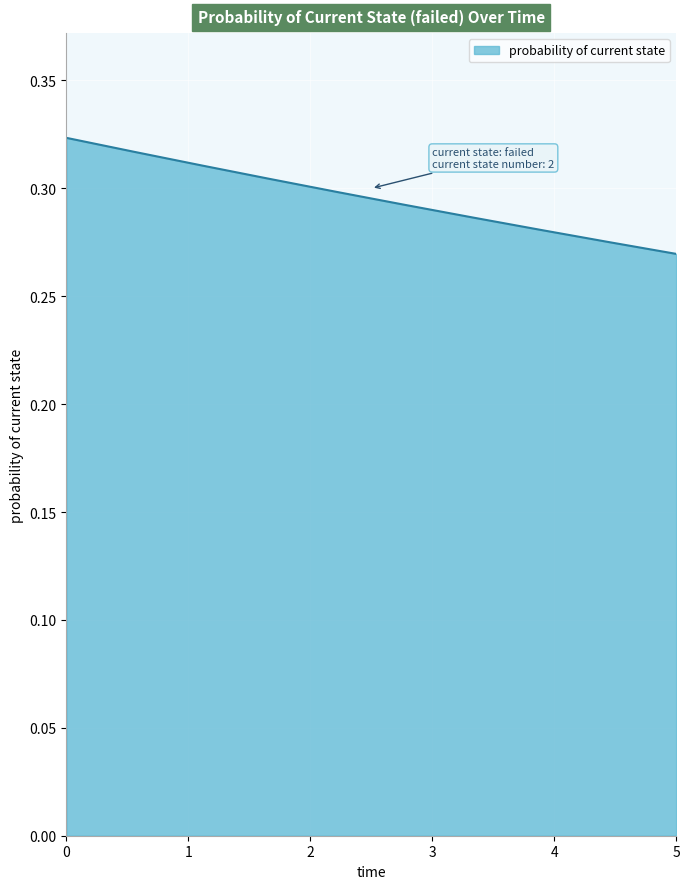

How many categories are shown in the chart?

10